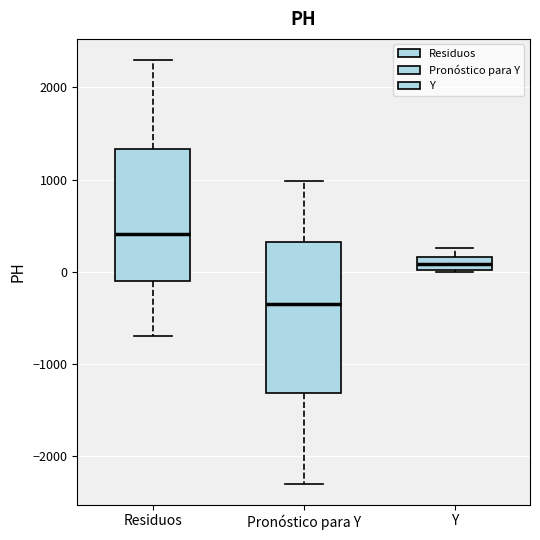

Where does the median line of the box for Pronóstico para Y sit on the y-axis? The values are not printed on the chart, so give them approximately, as read against the axis.

-400